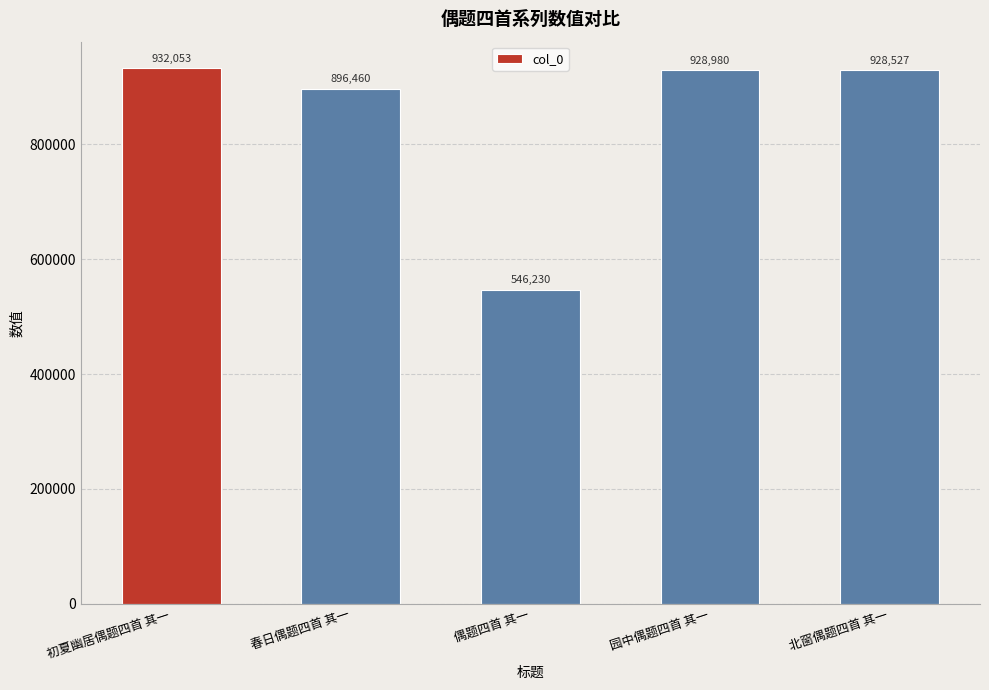

At which label is the value closest to 739141?

春日偶题四首 其一